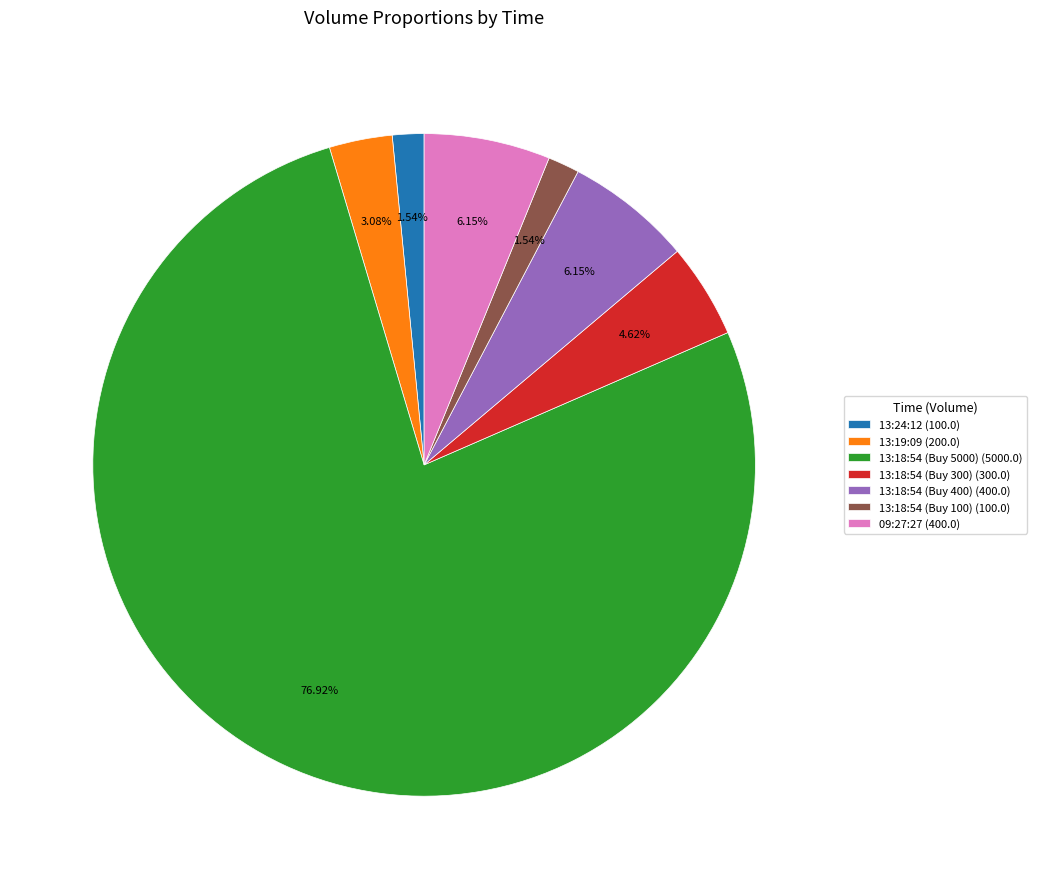

Count the number of slices in the pie.

7